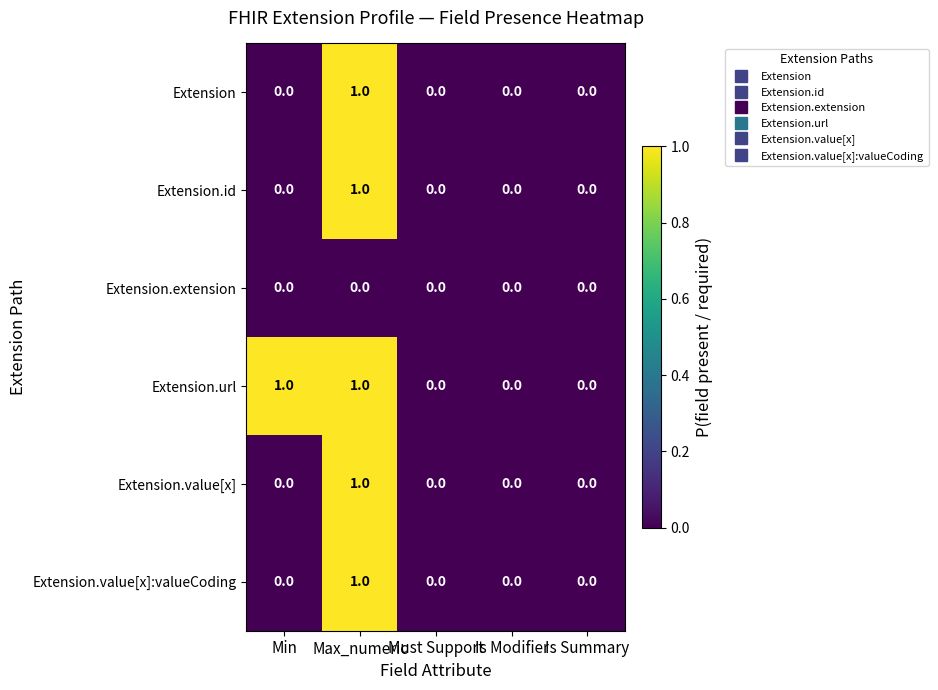

Which series has the largest total across all categories?

Extension.url